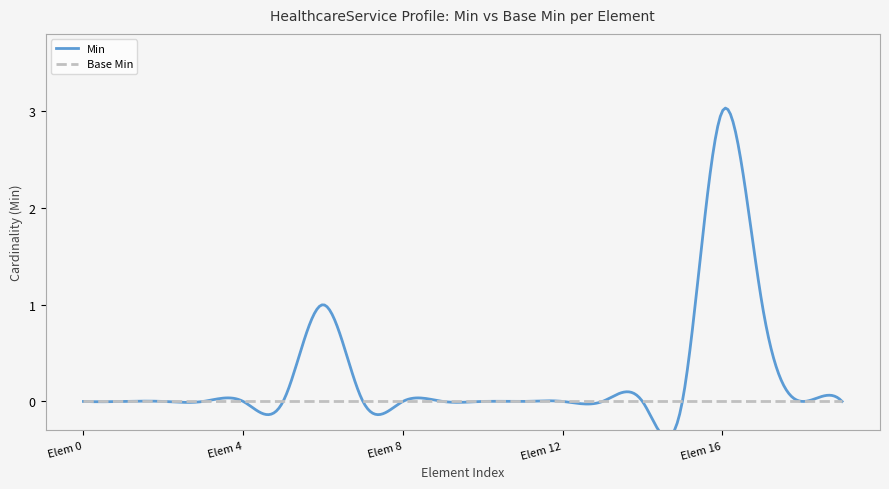

Reading left to right, list all the values displayed in this chart.

Min: 0	0	0	0	0	0	1	0	0	0	0	0	0	0	0	0	3	1	0	0
Base Min: 0	0	0	0	0	0	0	0	0	0	0	0	0	0	0	0	0	0	0	0